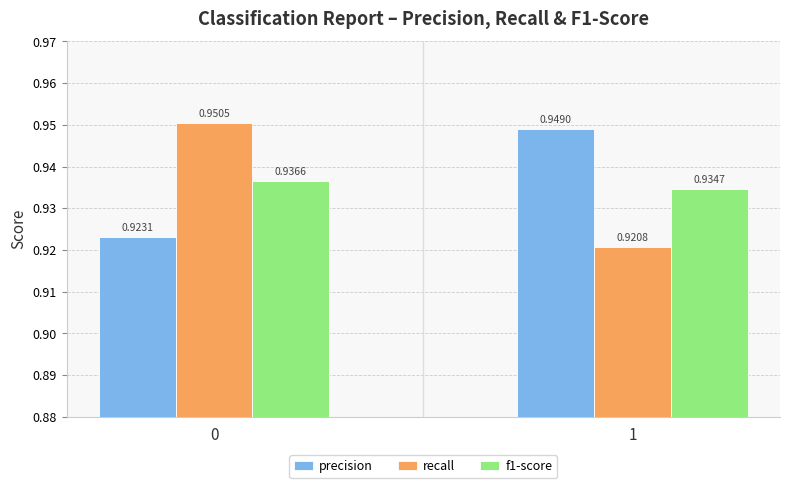

Where is f1-score nearest to the value 0?

1